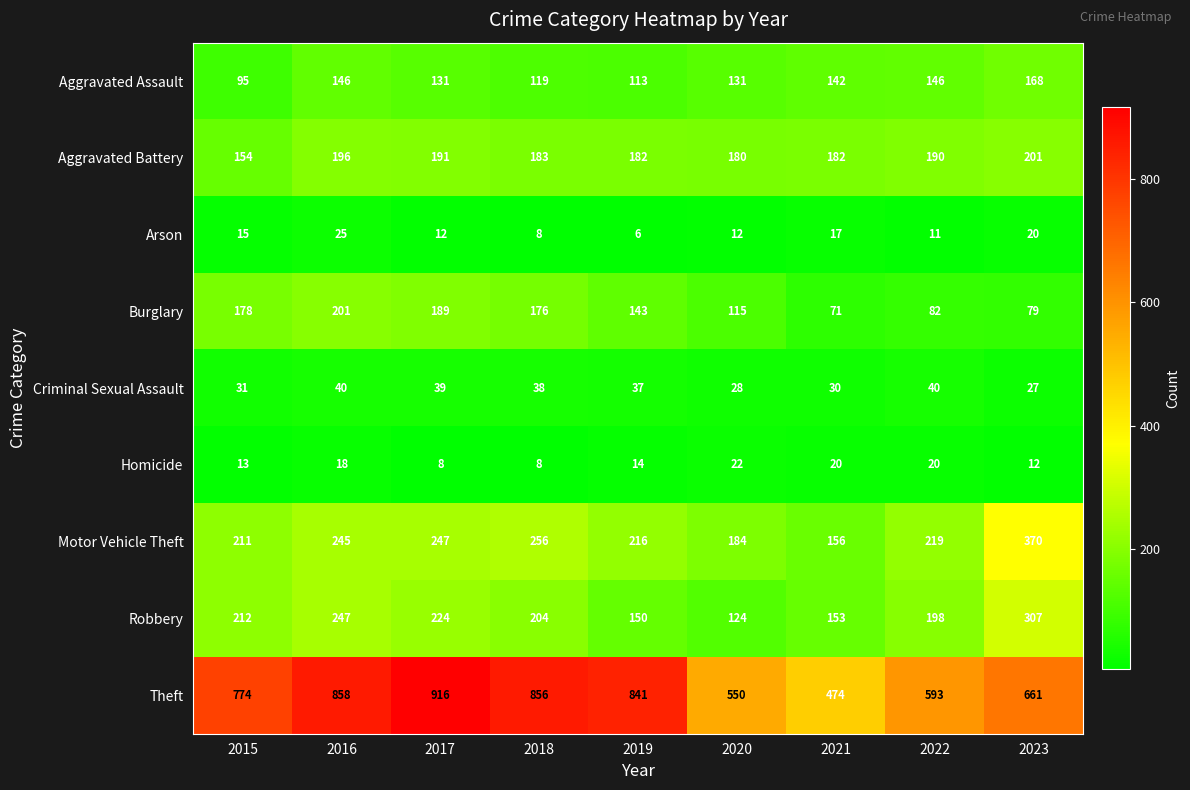

The value of Theft at 2018 is 856. True or false?

True